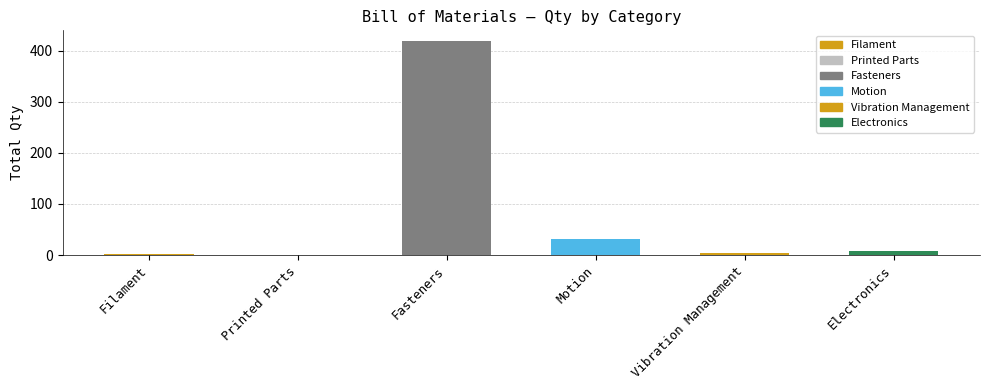

At which label is the value closest to 210?

Motion